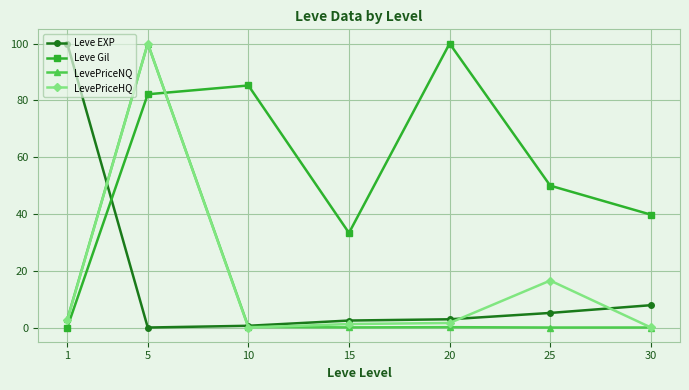

How many values in the Leve EXP series are below 2?

2